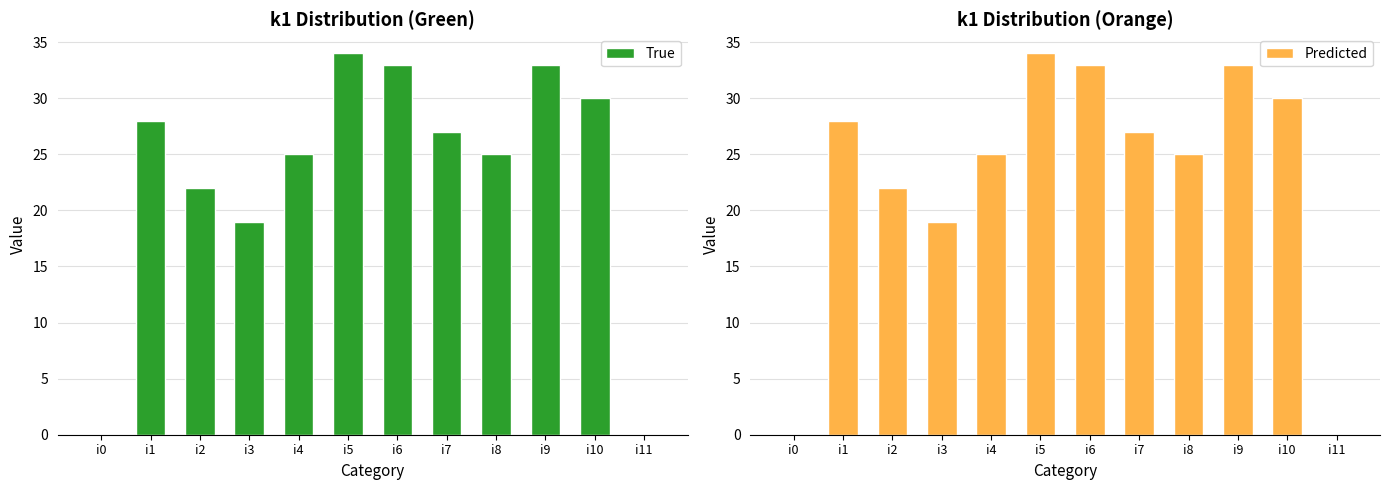

What is the average value of the True series?

23